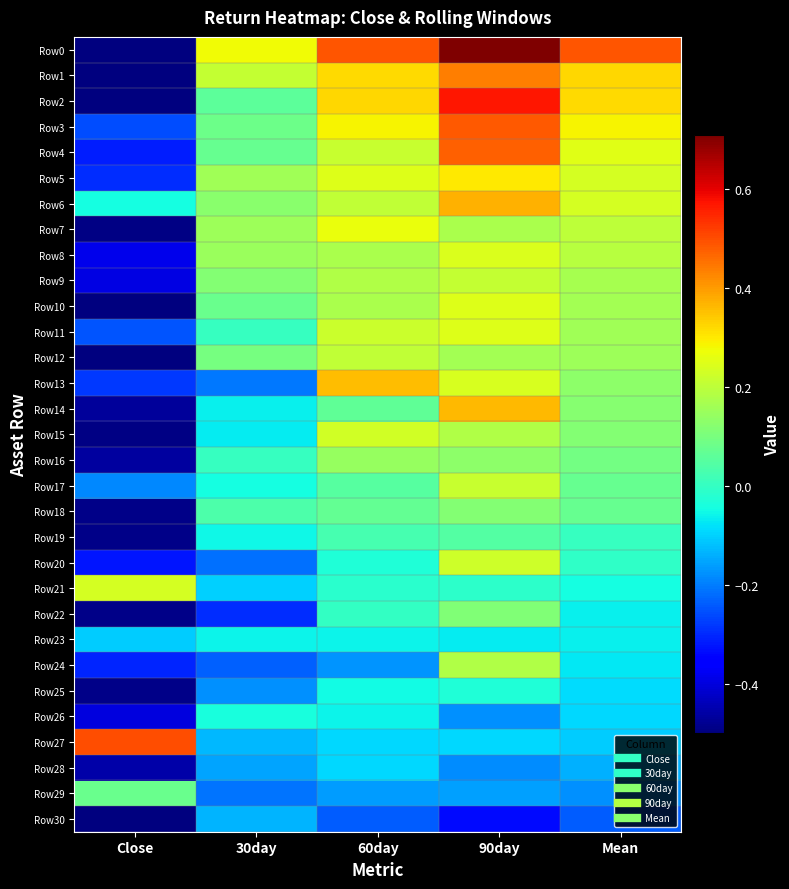

What is the total value across all series at Mean?

2.7